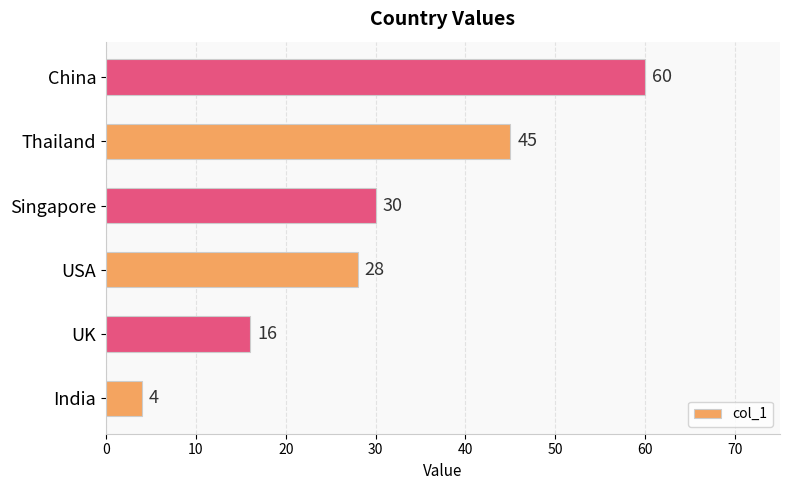

Is it true that the value at UK is 22?

False